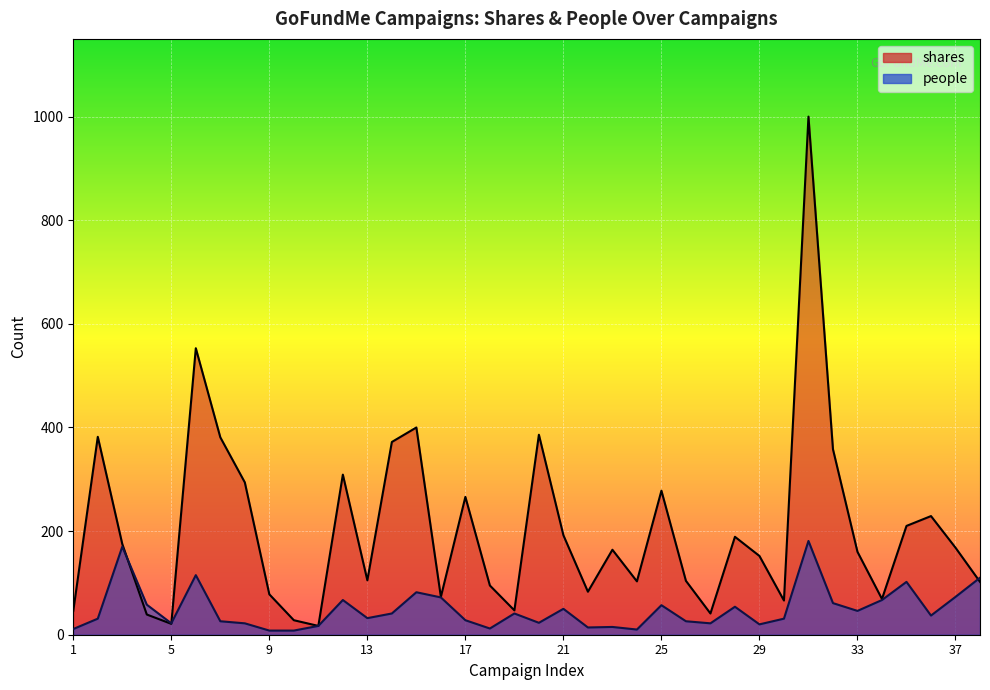

What is the total value across all series at 23?

179